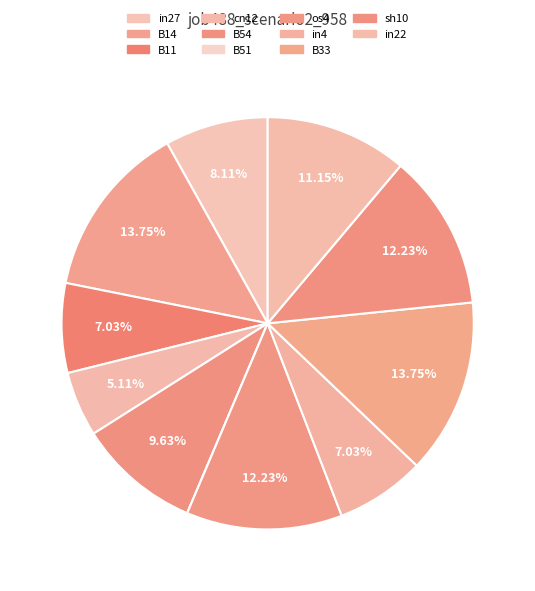

To the nearest percent, what percentage of the pie is in22?

11%